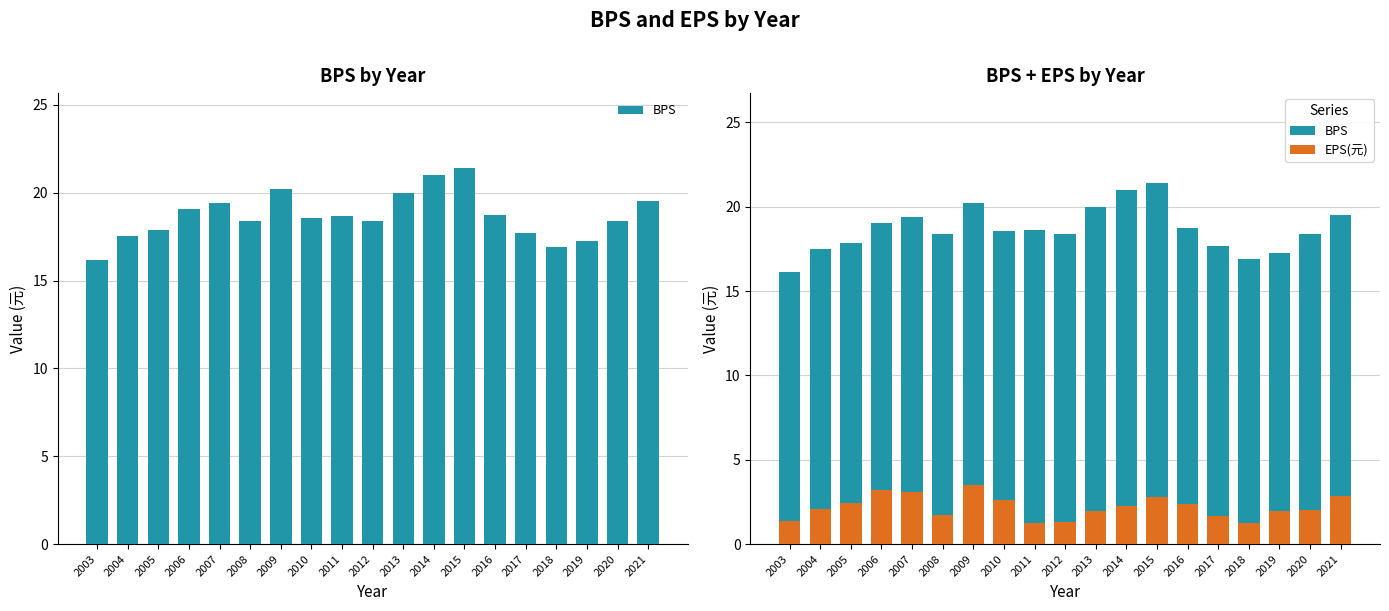

What are all the series names shown in the legend?

BPS, EPS(元)